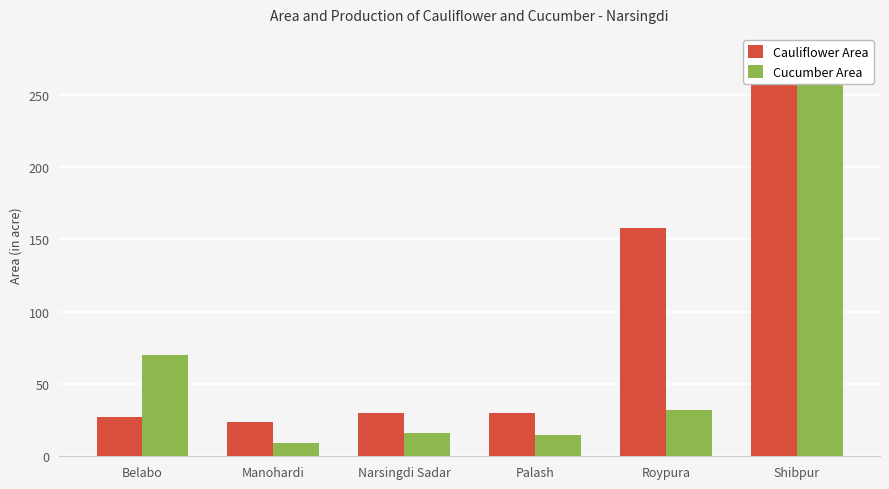

The value of Cucumber Area at Narsingdi Sadar is 10. True or false?

False